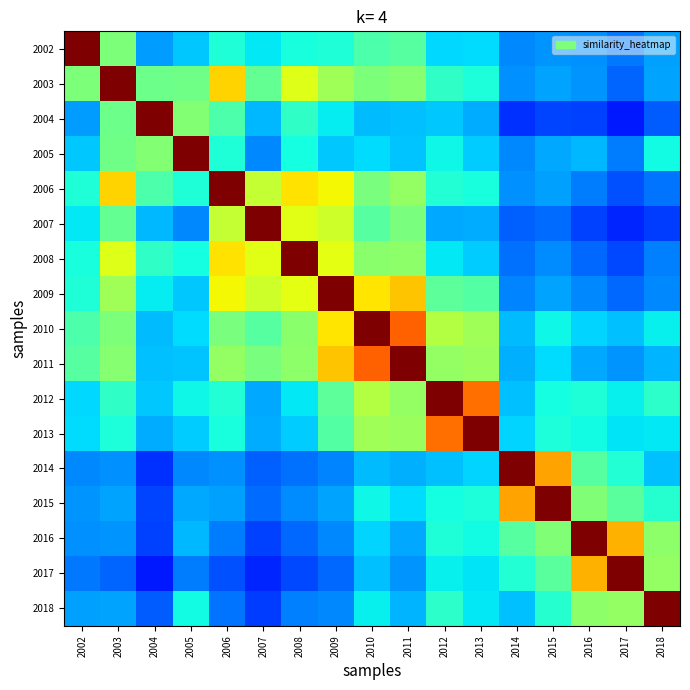

Which has a higher value, 2017 or 2015?

2015